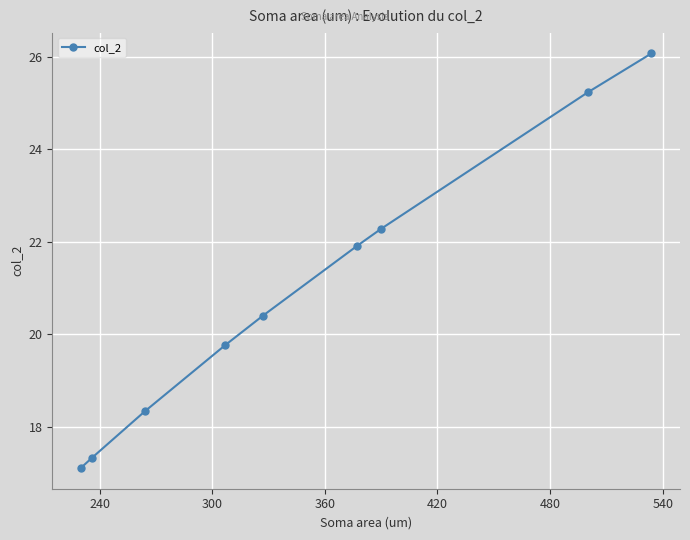

Does the chart display data point markers on the line(s)?

Yes